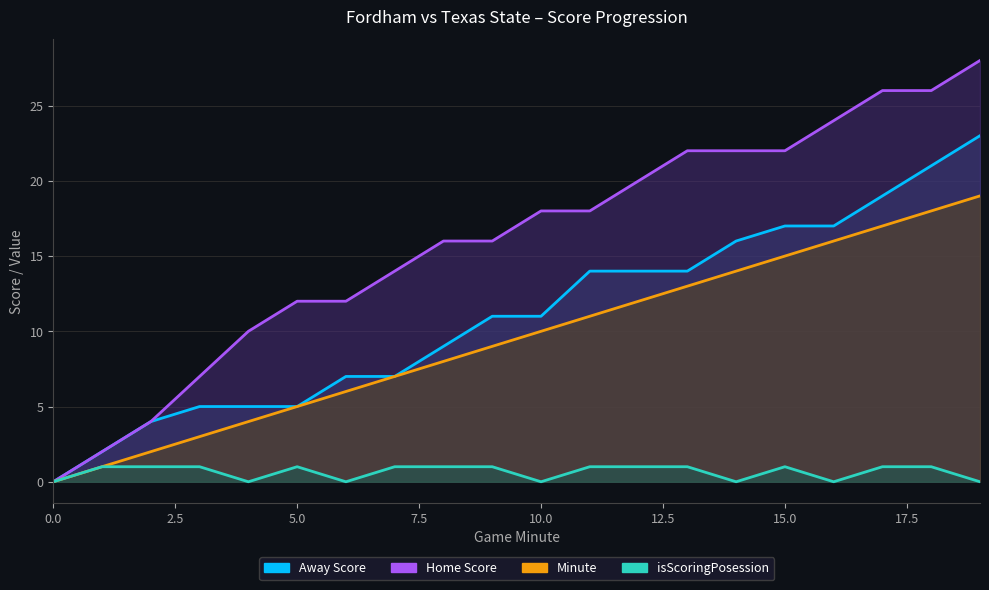

True or false: Minute has a value of 23 at 15.

False